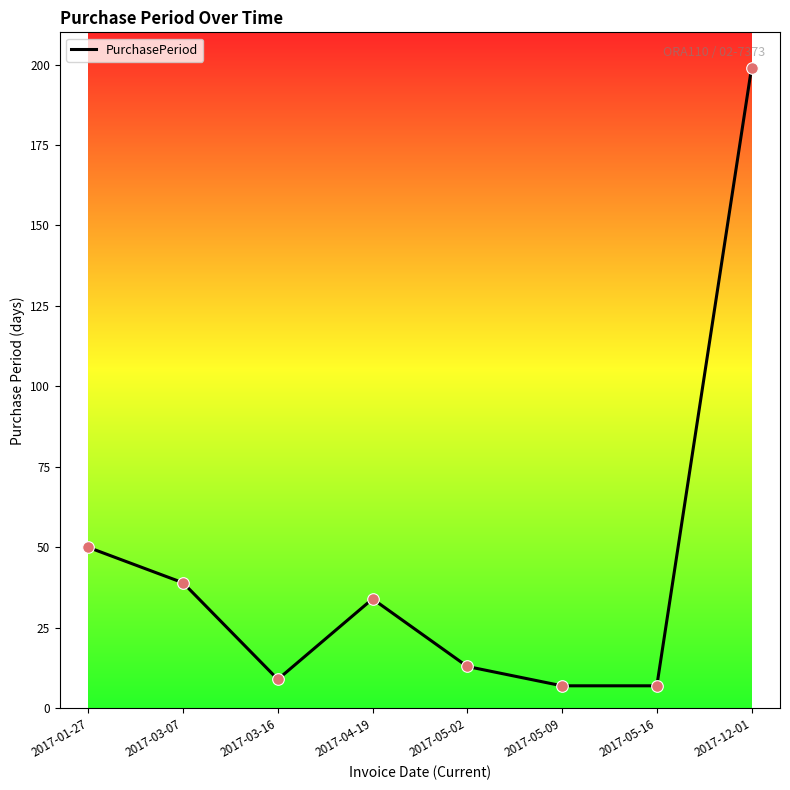

Between 2017-12-01 and 2017-05-09, which is larger?

2017-12-01